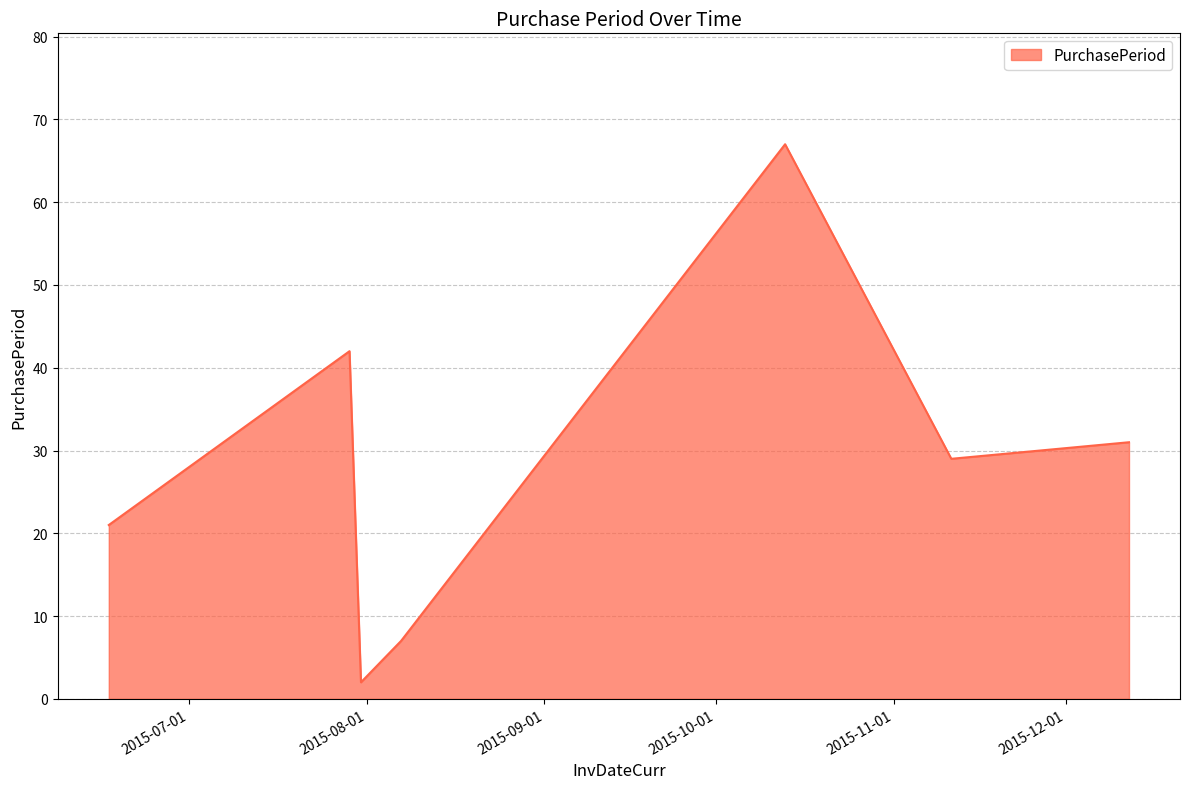

True or false: there are more than 2 points higher than both neighbors.

False